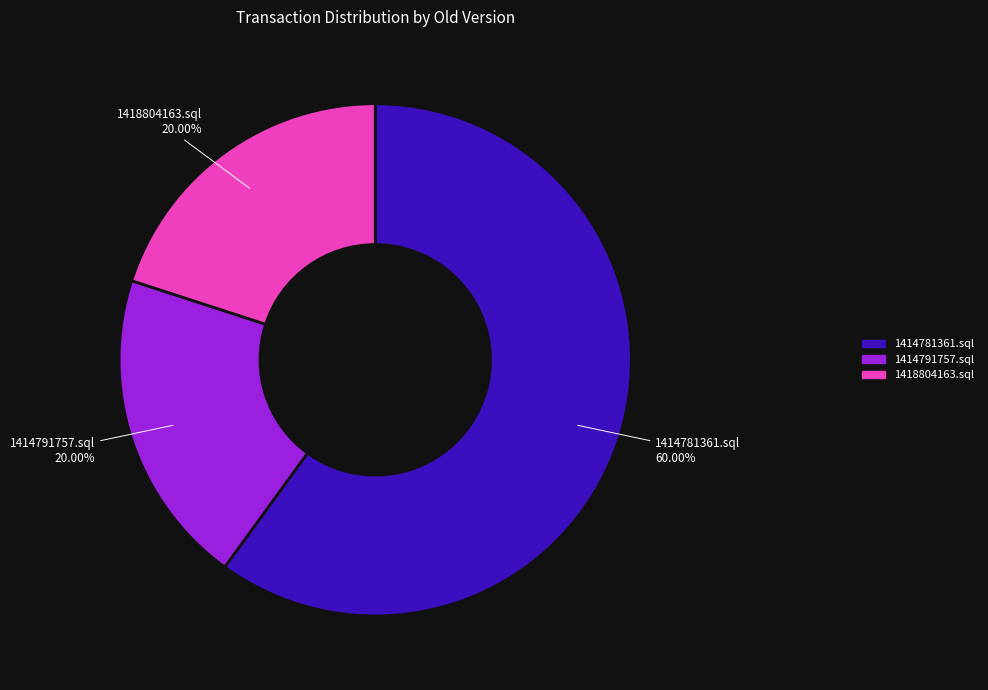

Do 1414781361.sql and 1418804163.sql together represent more than half of the pie?

Yes